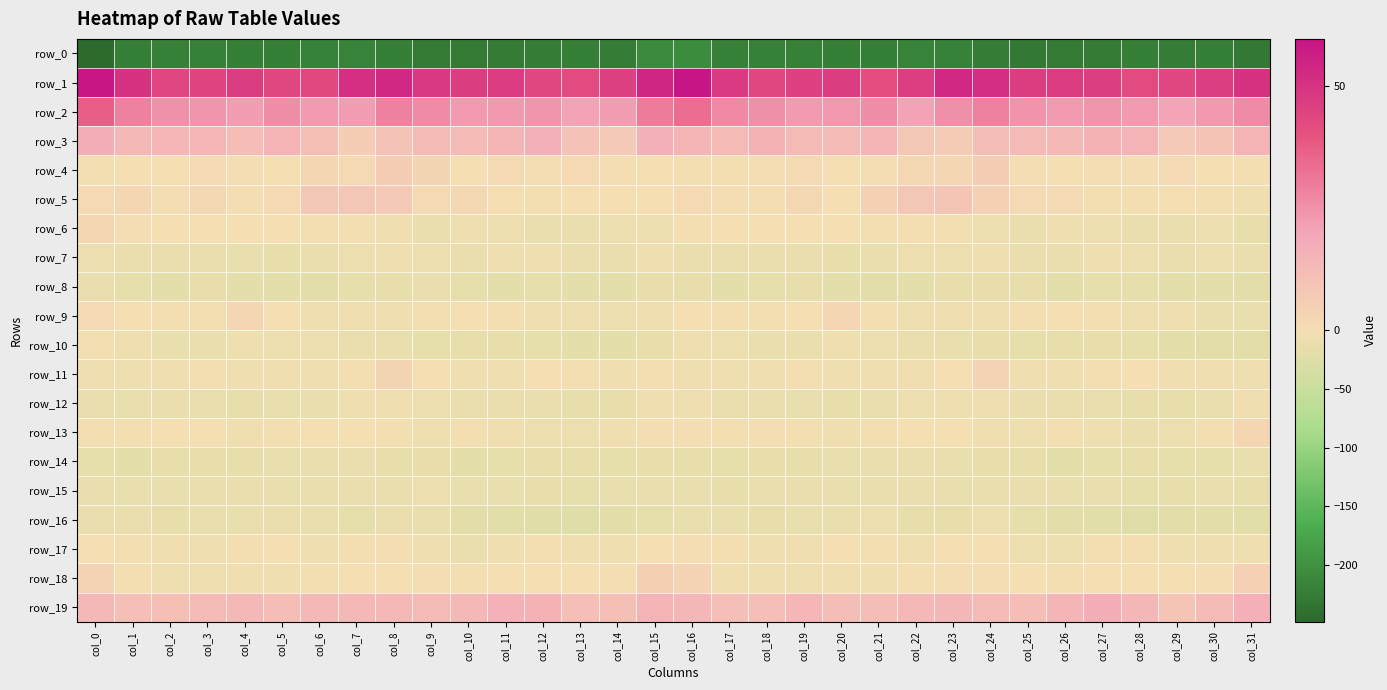

Where does the row_15 series first go above -12?

col_0